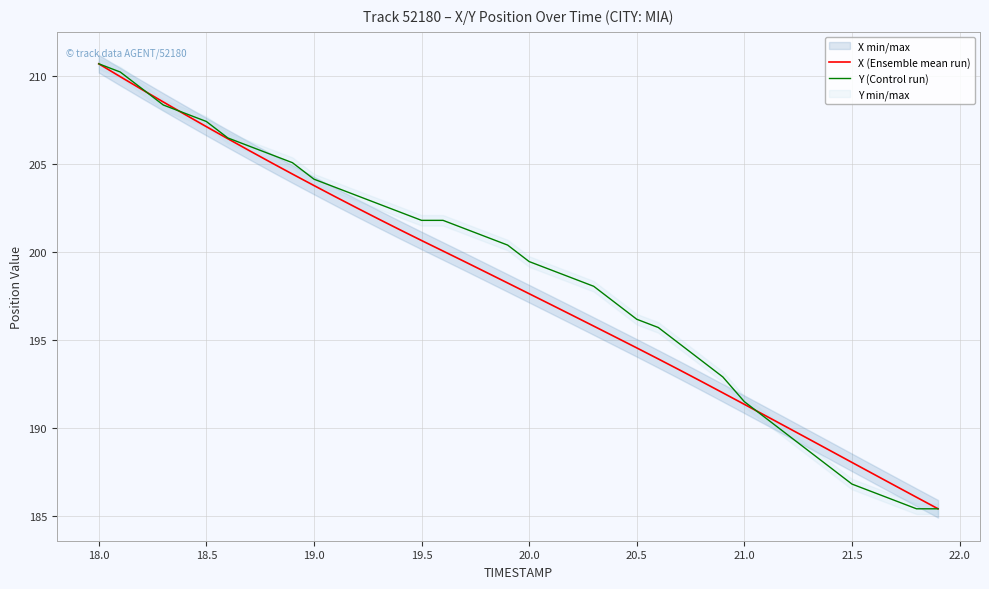

True or false: Y (Control run) has more than 0 interior local peaks.

False